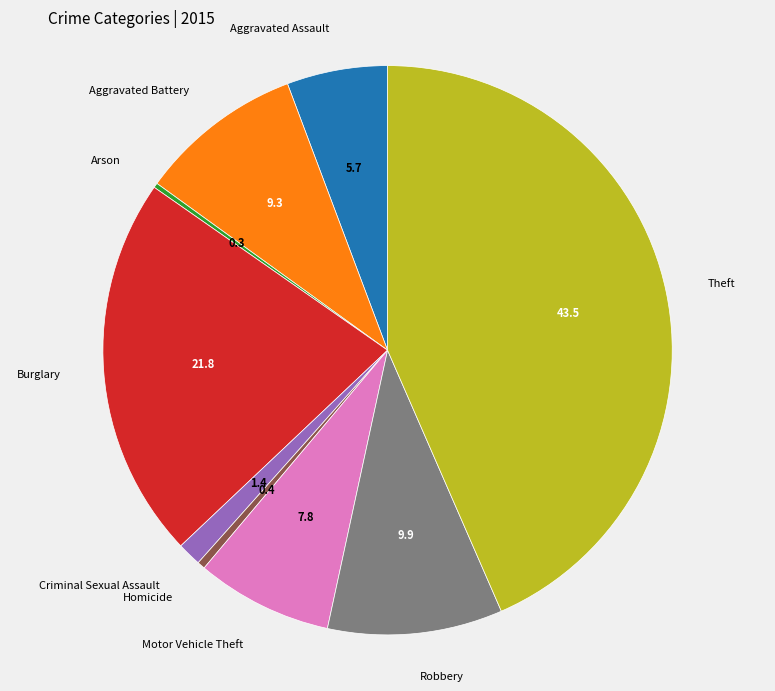

Is there any slice that represents more than half of the pie?

No